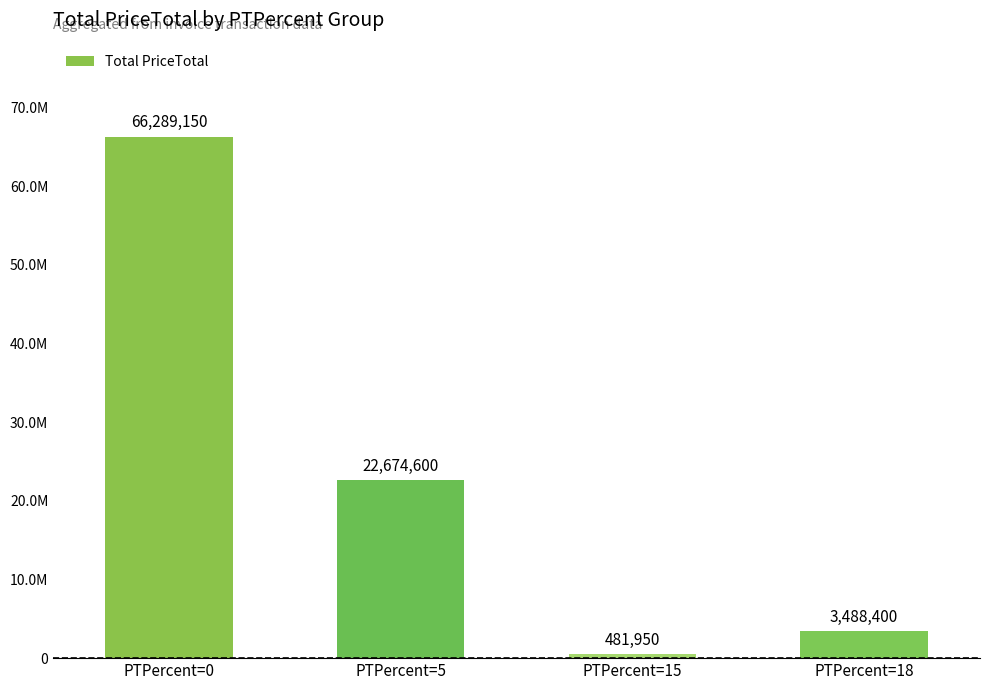

Which label corresponds to the largest value in the chart?

PTPercent=0